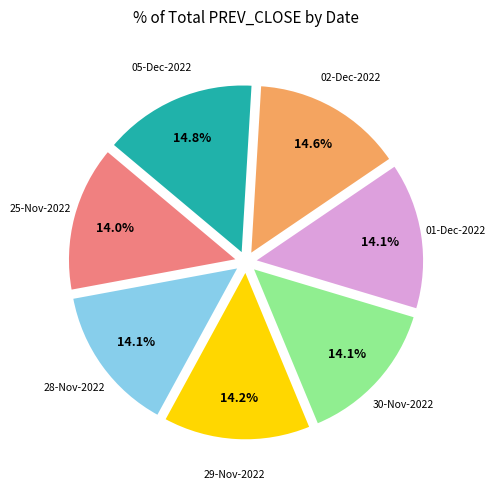

Does any single category account for the majority?

No